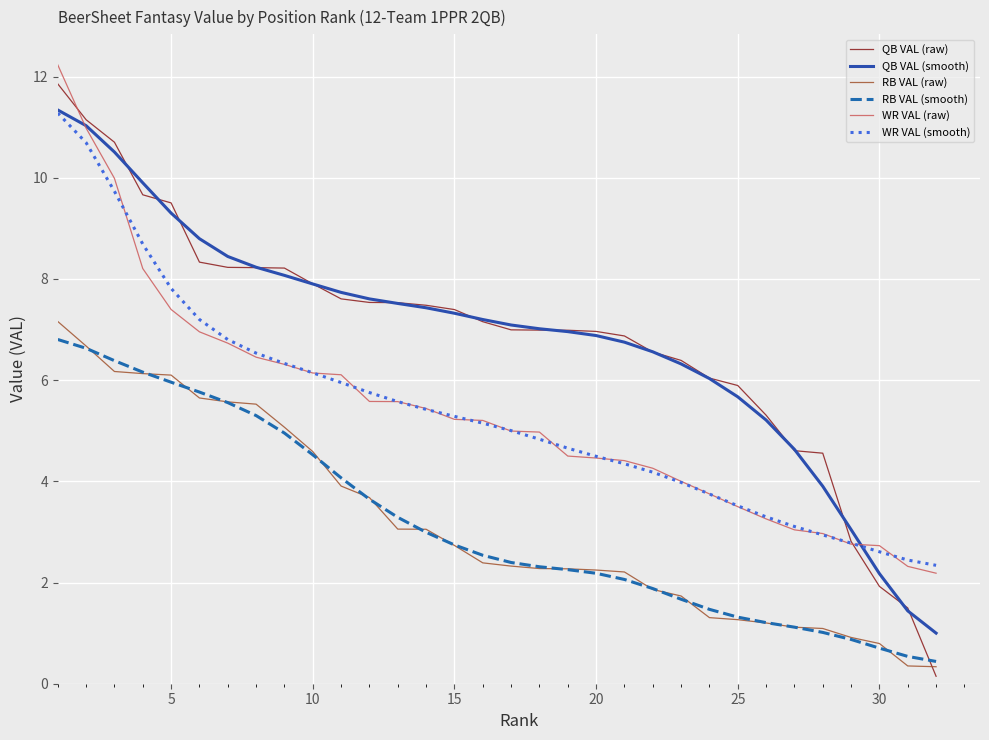

Which series ends up on top after the final intersection of WR VAL (raw) and QB VAL (smooth)?

WR VAL (raw)